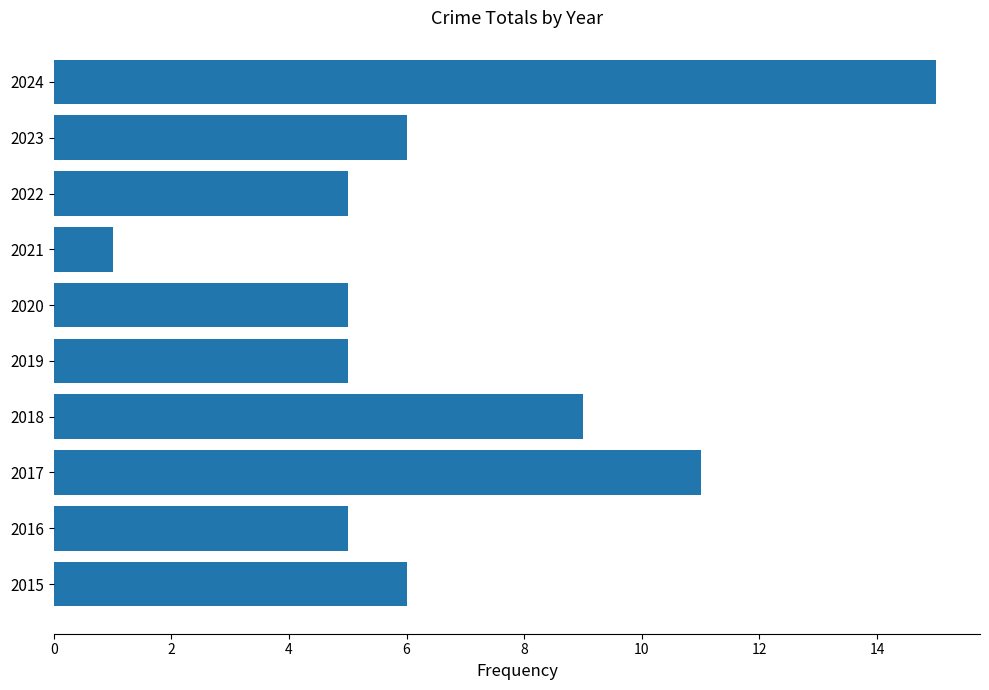

How many bars are there in total?

10